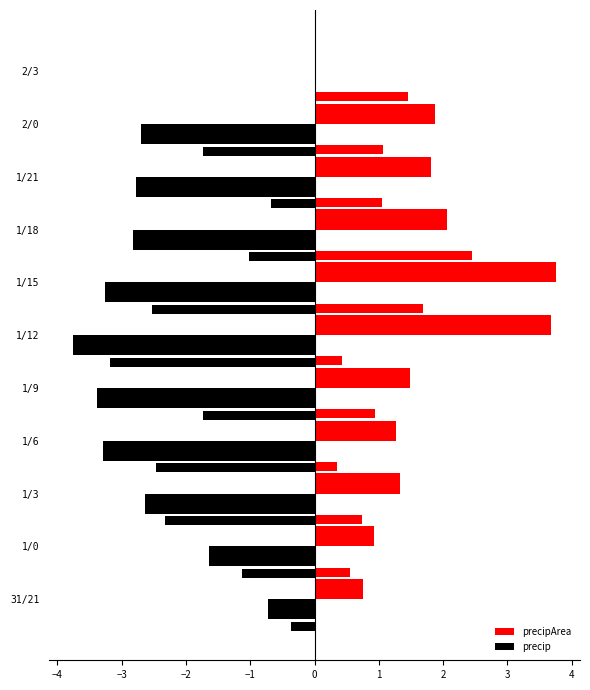

How many bars are there in each group?

2